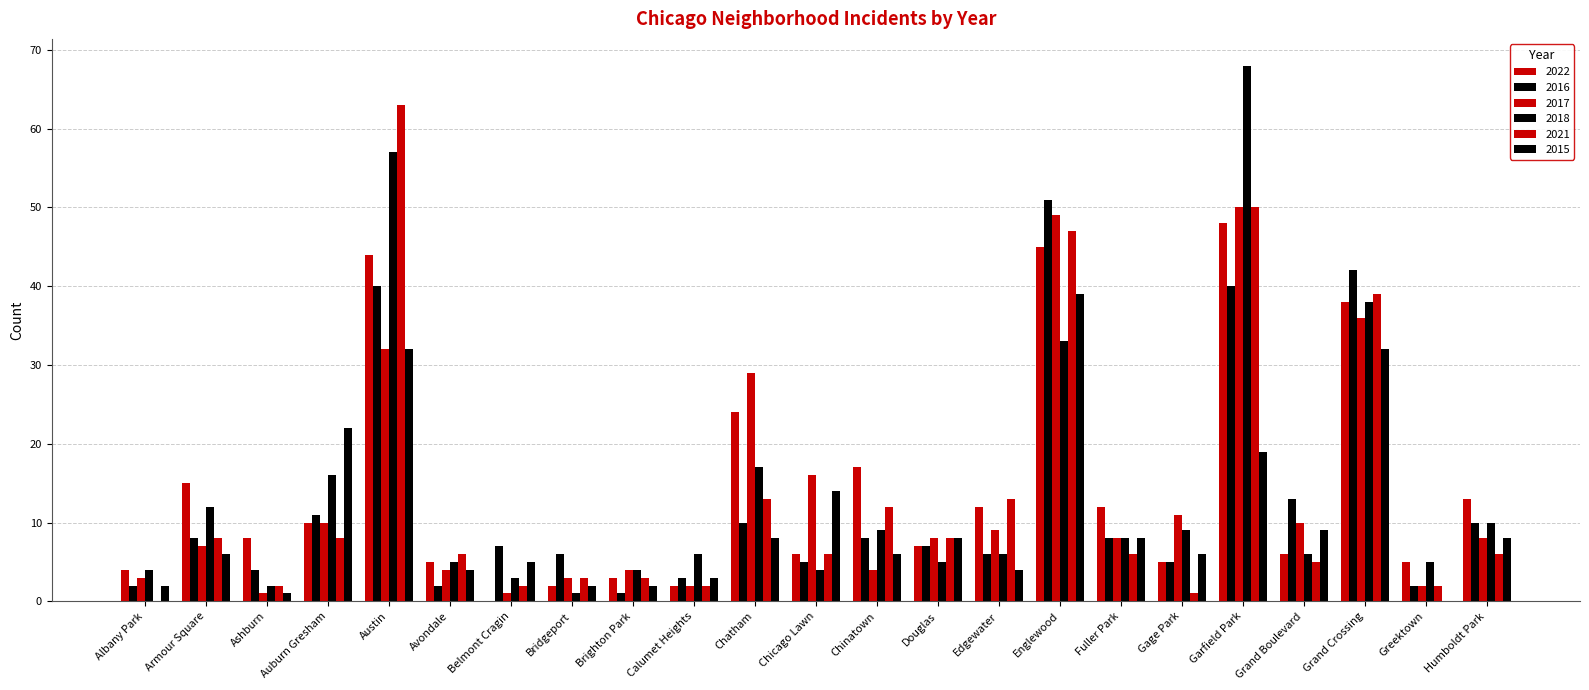

What is the sum of the 2017 values at Humboldt Park and Englewood?

57